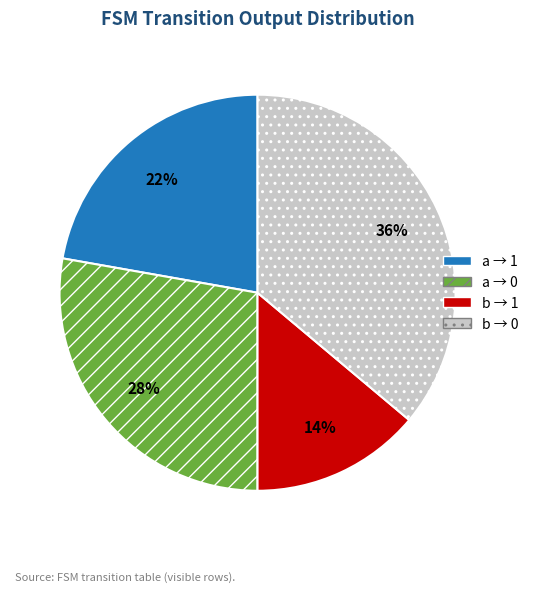

Approximately how many times larger is the value at b → 0 compared to a → 1?

1.6